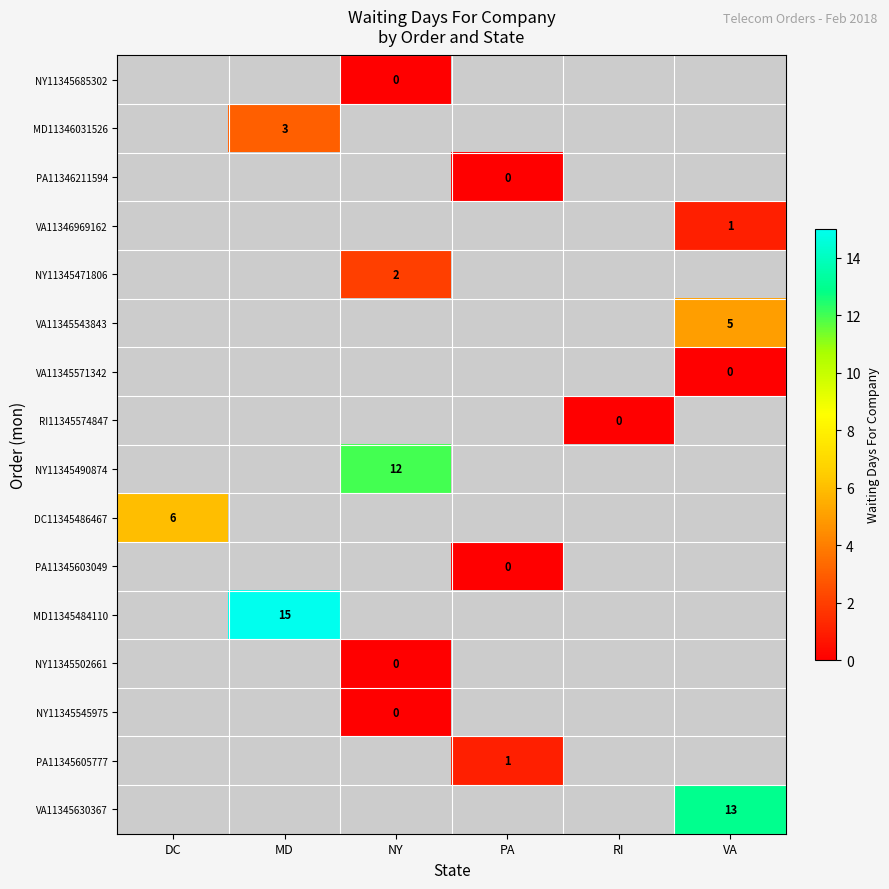

The value of MD11345484110 at MD is 10. True or false?

False